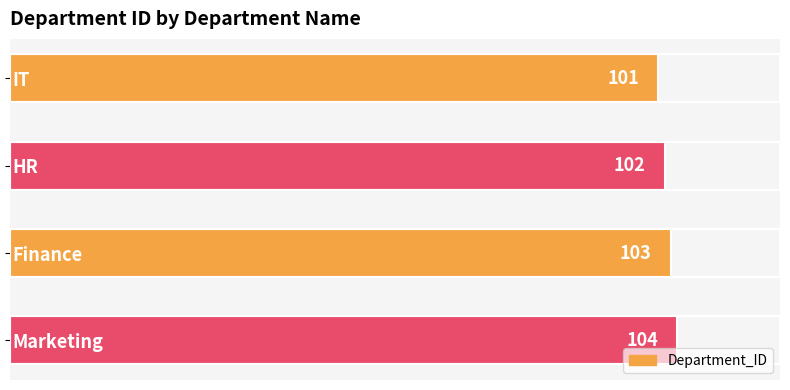

What is the sum of the values at HR and Finance?

205